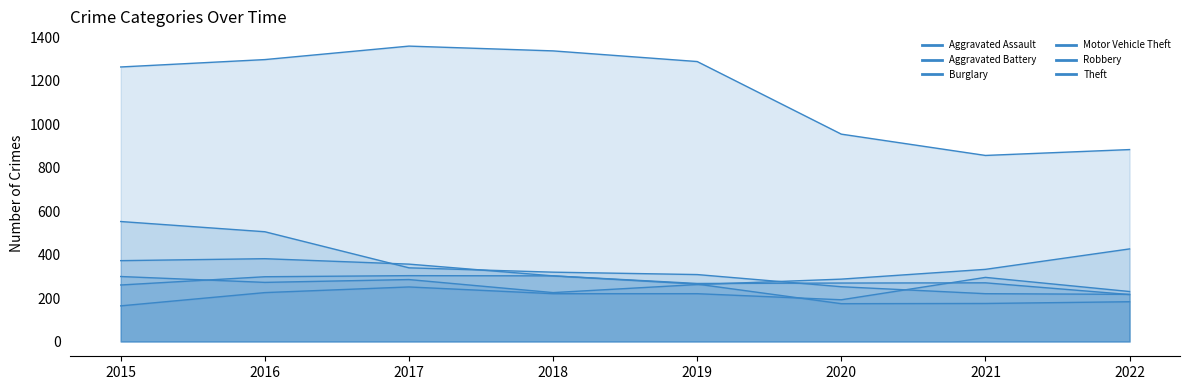

Between which two adjacent categories do Robbery and Burglary first intersect?

2016 and 2017